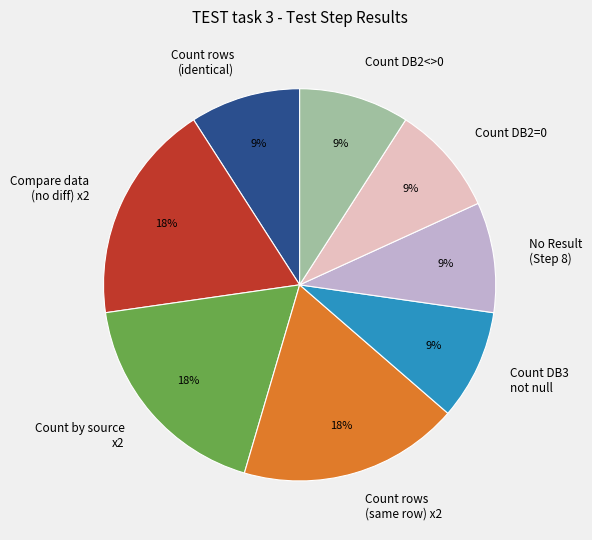

Is it true that Count DB3 not null is 1% of the pie?

False